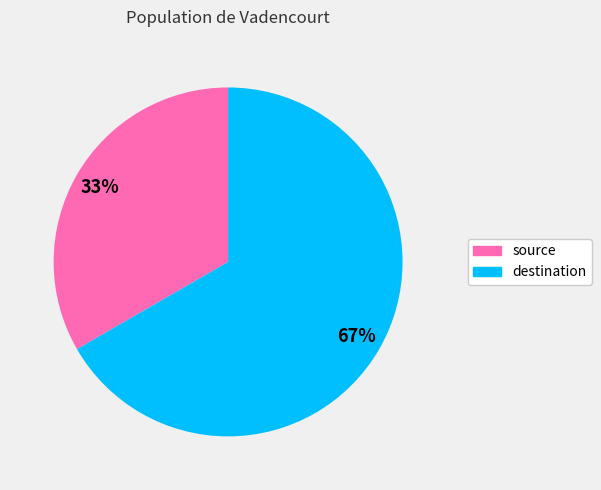

True or false: source accounts for 33% of the total.

True